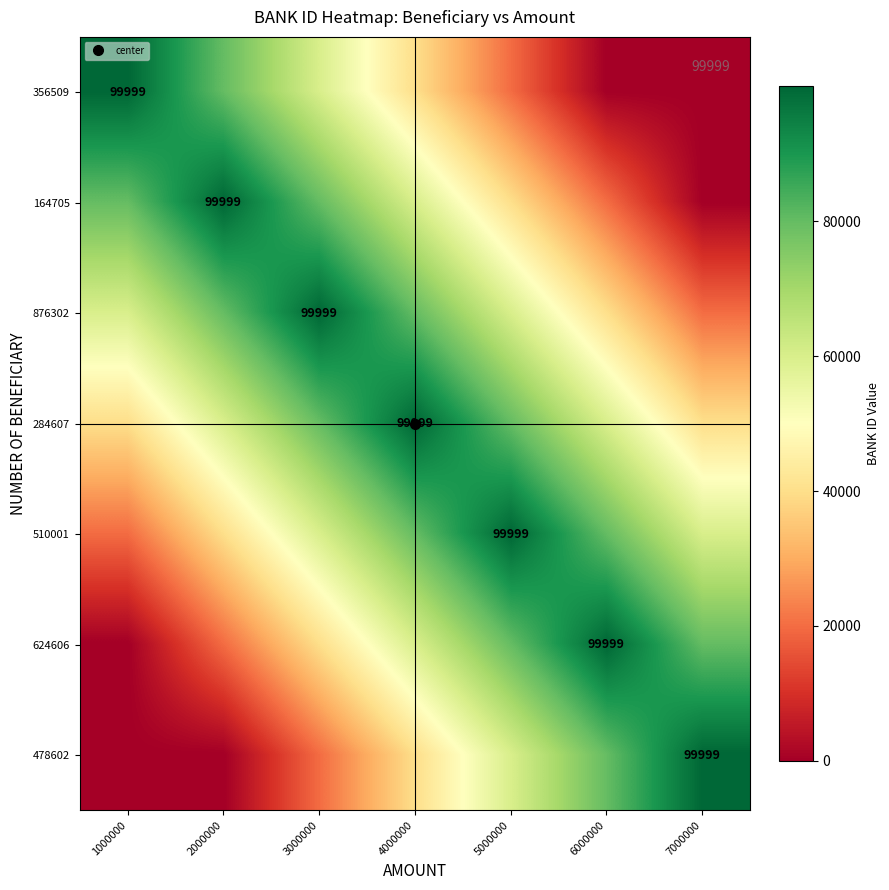

What is the spread (max minus min) of values at 3000000?

80000